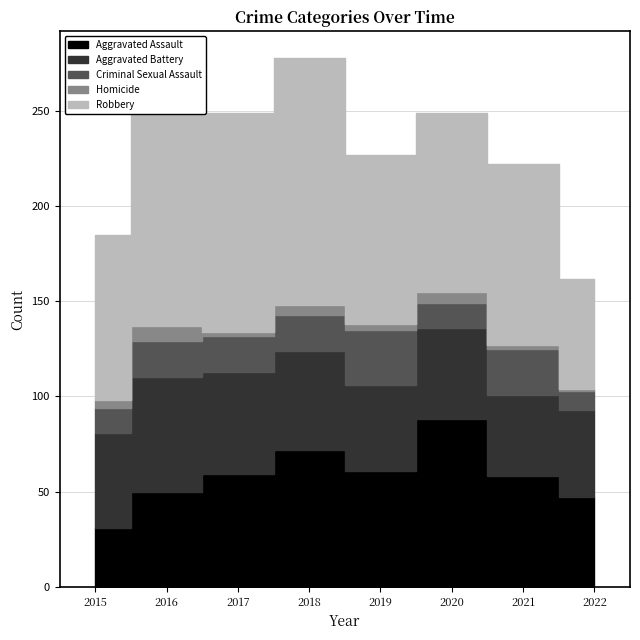

Between 2016 and 2018, which series saw the biggest shift?

Aggravated Assault